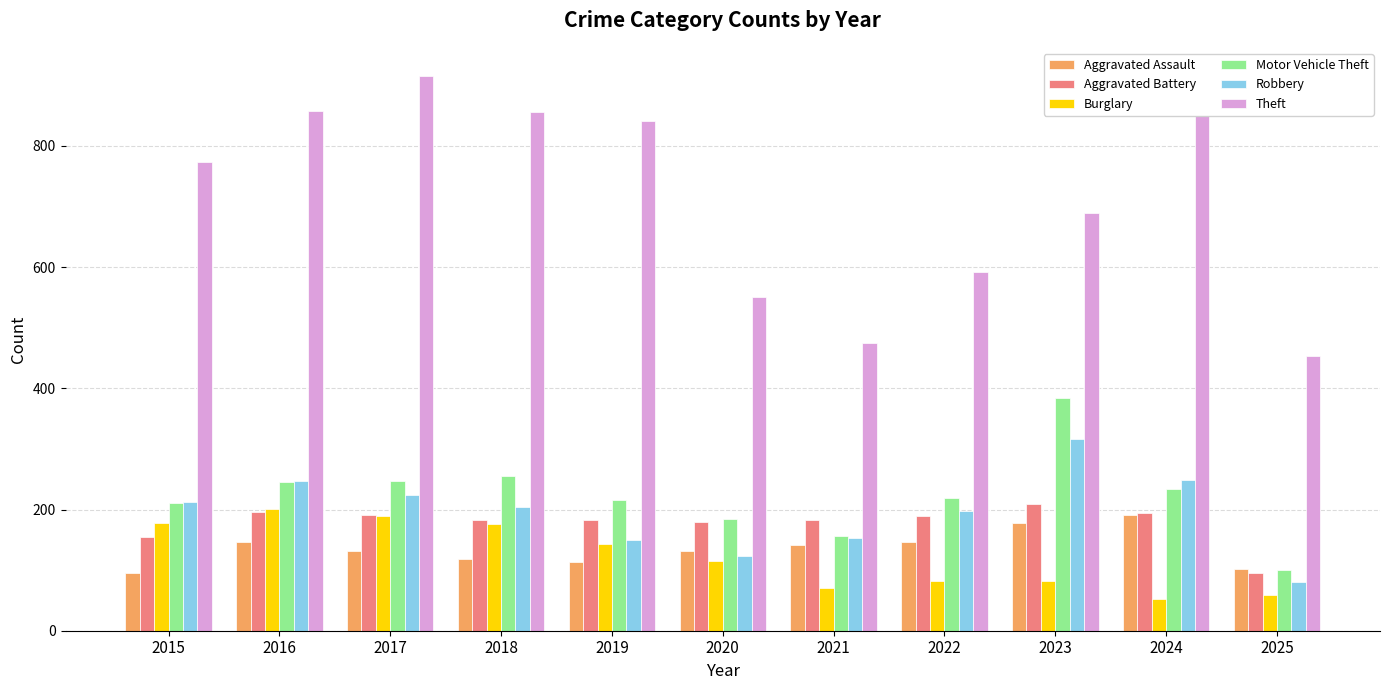

How many data points in Motor Vehicle Theft are less than 219?

5